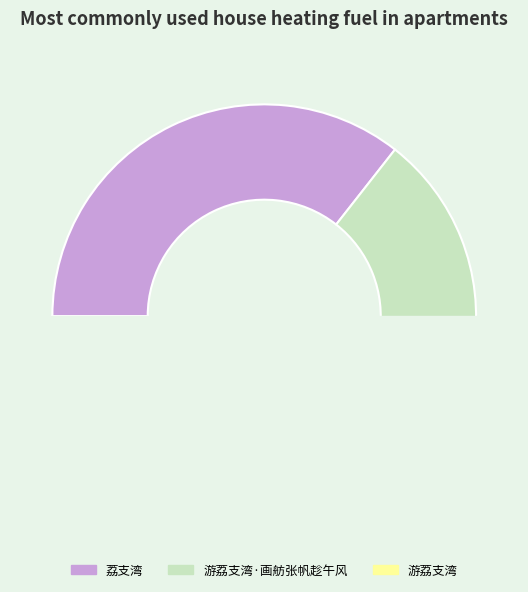

What is the change in value from 荔支湾 to 游荔支湾?

+210974